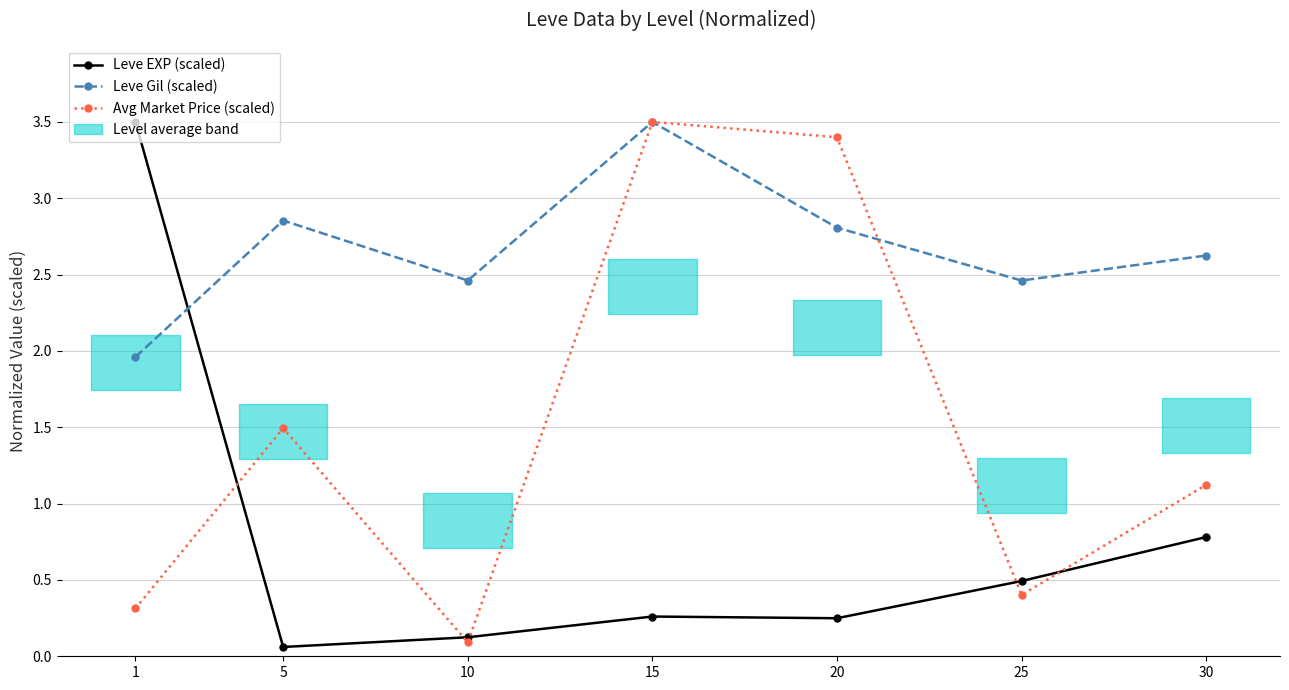

Reading left to right, transcribe all the data shown in this chart.

Leve EXP (scaled): 3.5	0.1	0.1	0.3	0.2	0.5	0.8
Leve Gil (scaled): 2.0	2.9	2.5	3.5	2.8	2.5	2.6
Avg Market Price (scaled): 0.3	1.5	0.1	3.5	3.4	0.4	1.1